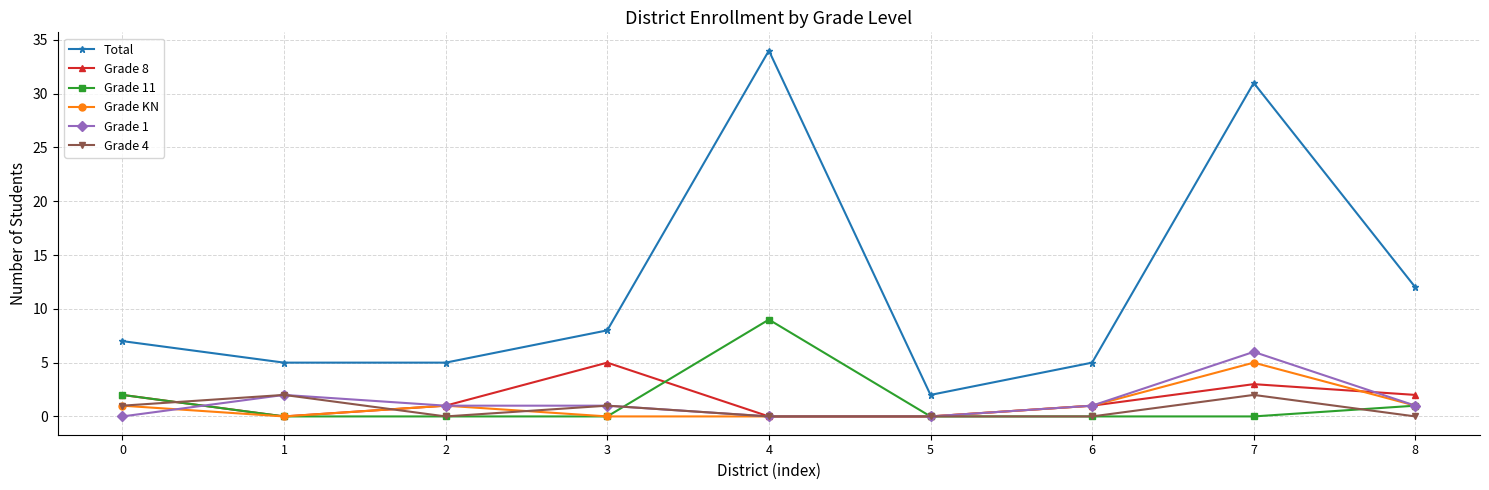

What is the total value across all series at 7?

47